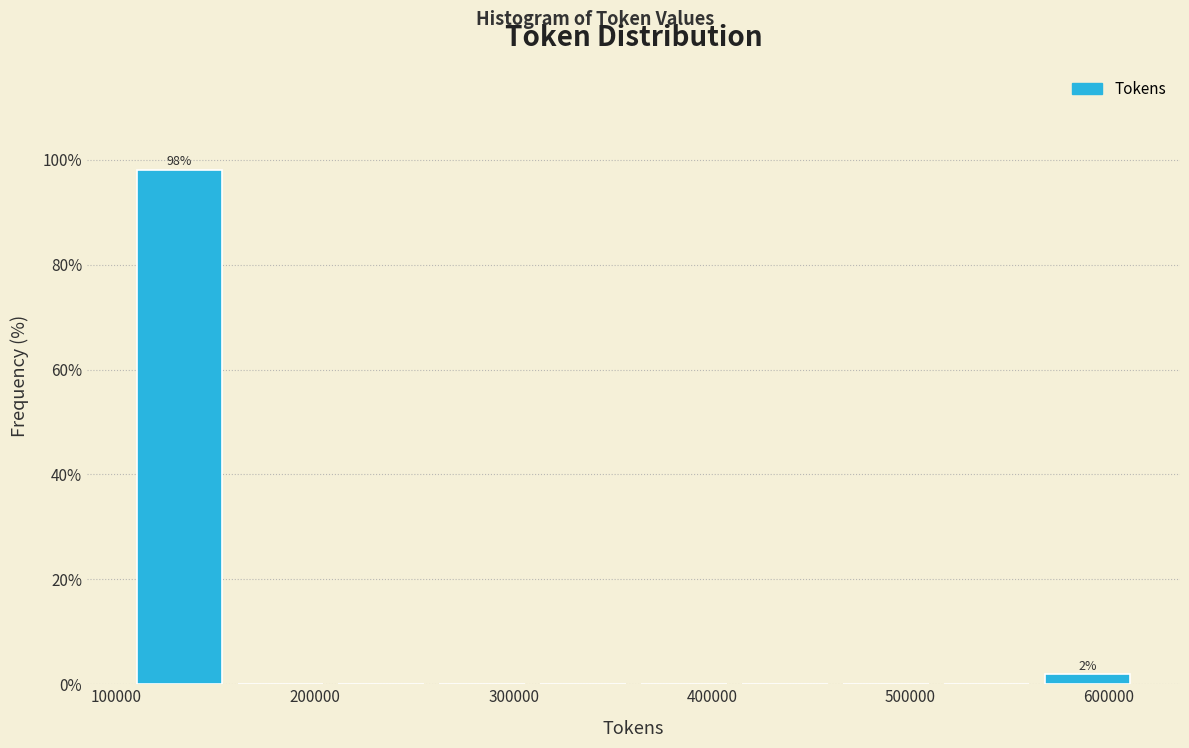

Which range on the x-axis has the tallest bar?

110000 to 160000